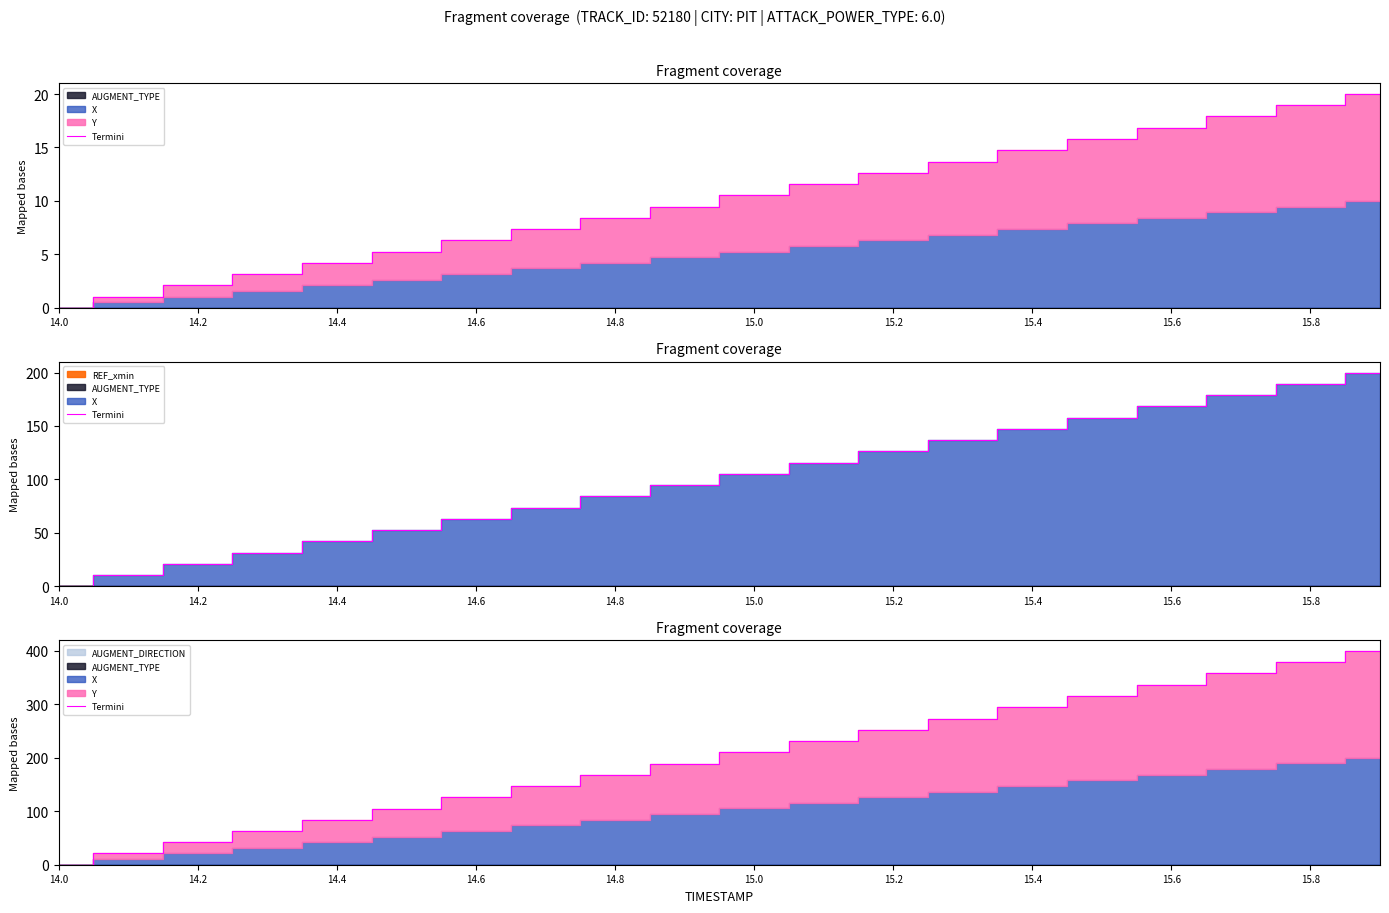

Reading left to right, what are all the values shown in this chart?

0.0	21.0	42.1	63.1	84.1	105.2	126.2	147.2	168.4	189.4	210.4	231.5	252.5	273.5	294.6	315.8	336.8	357.9	379.0	400.0